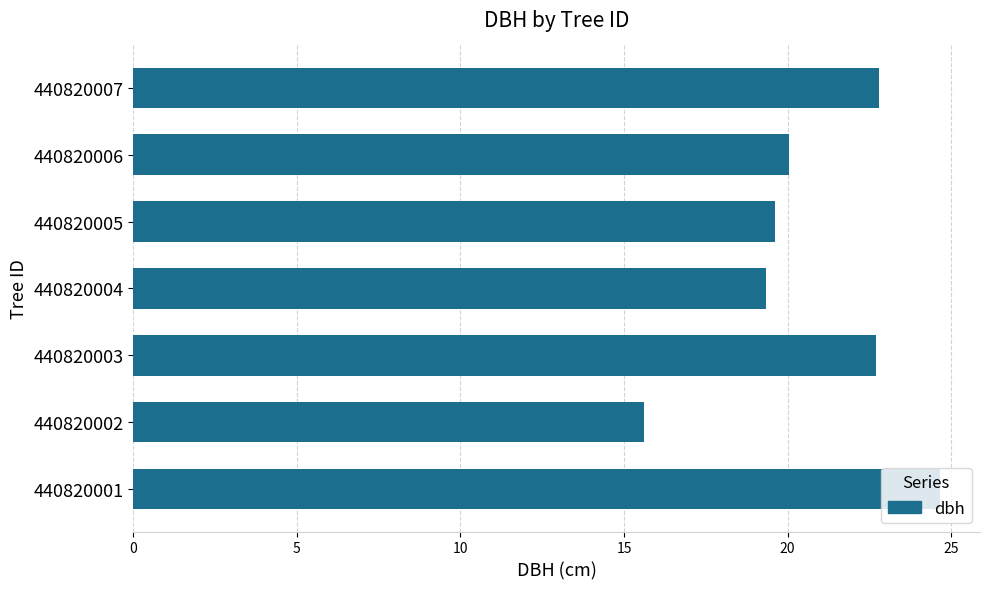

What is the approximate value at 440820005?

19.6